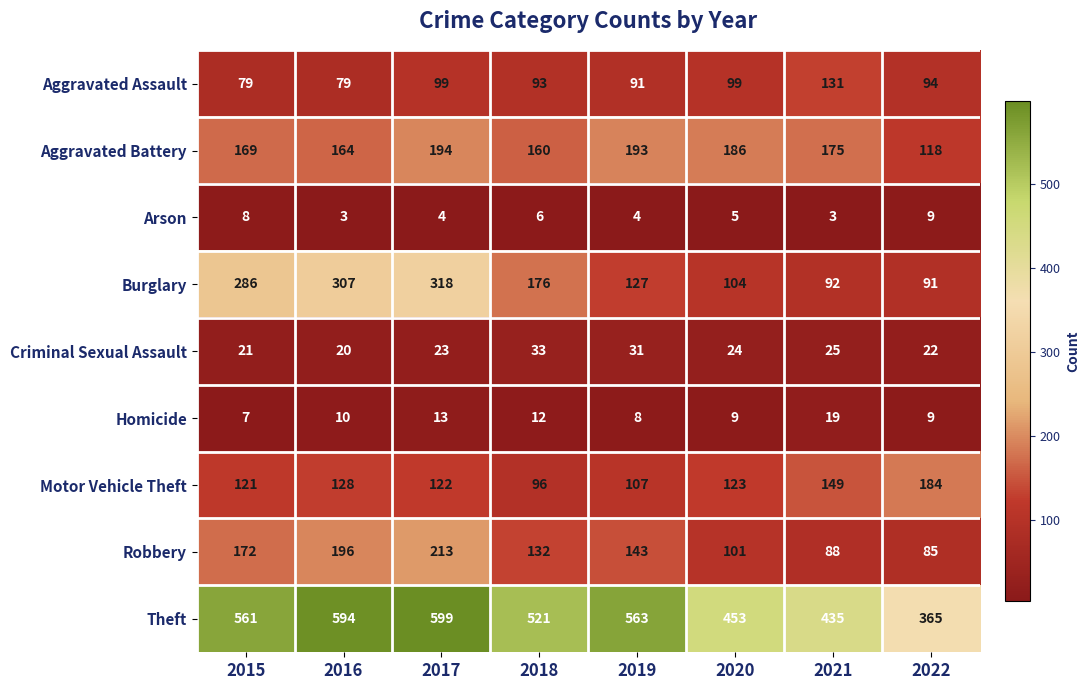

Which series has the largest total across all categories?

Theft